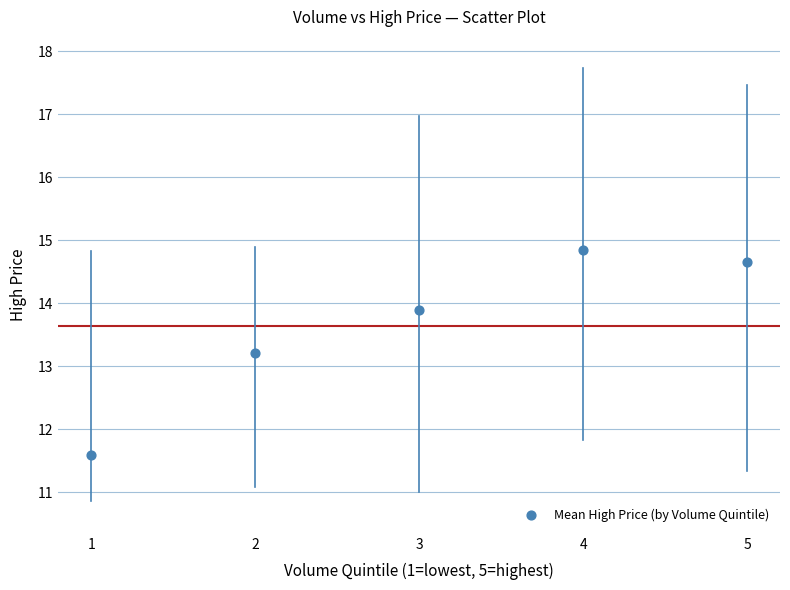

What Y value in the scatter plot is closest to 13?

13.2